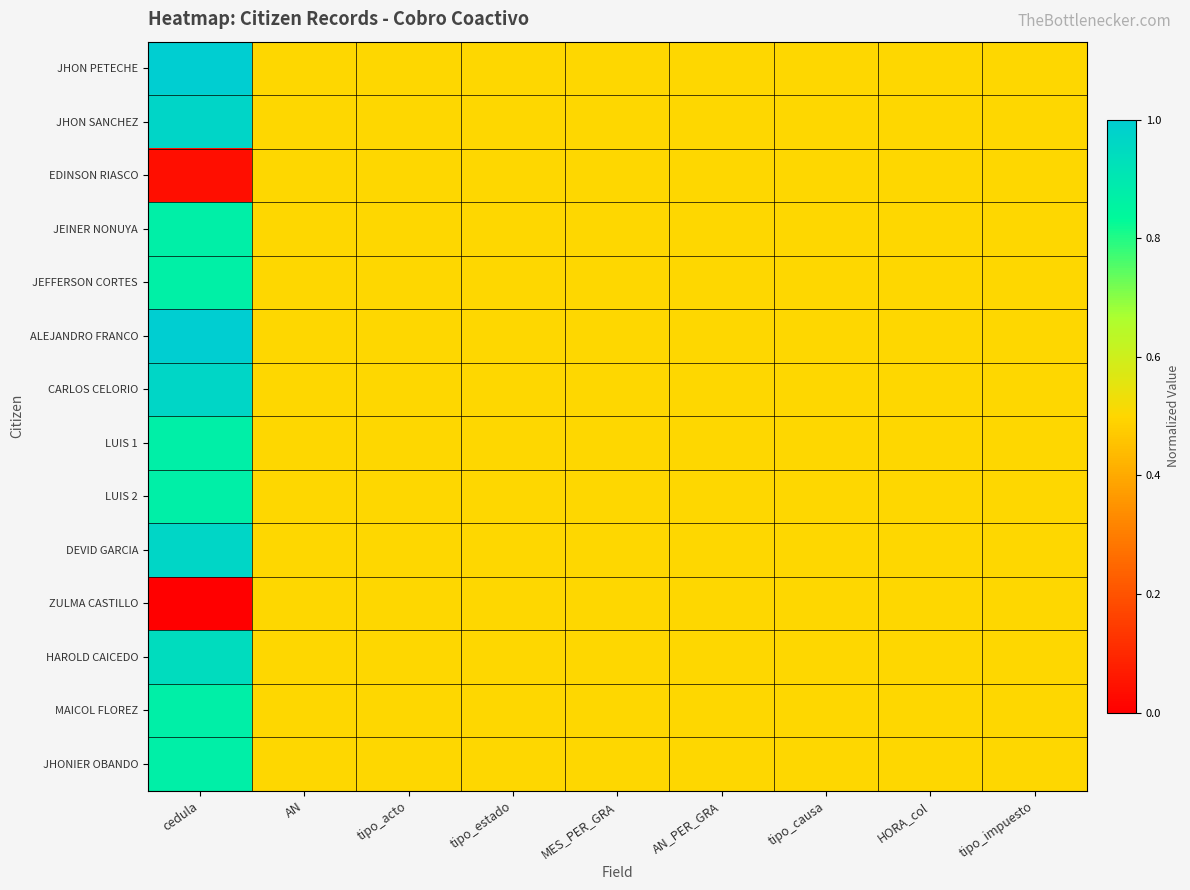

List the series in order of their peak value, lowest first.

EDINSON RIASCO, ZULMA CASTILLO, JEFFERSON CORTES, LUIS 1, LUIS 2, JEINER NONUYA, JHONIER OBANDO, MAICOL FLOREZ, HAROLD CAICEDO, CARLOS CELORIO, DEVID GARCIA, JHON SANCHEZ, JHON PETECHE, ALEJANDRO FRANCO